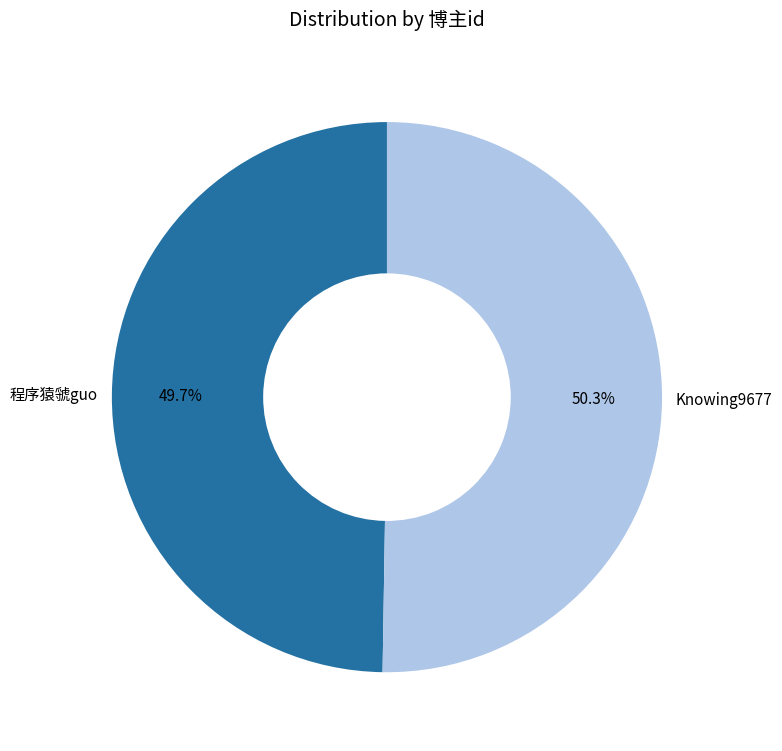

Which category has the smallest portion of the pie?

程序猿虢guo